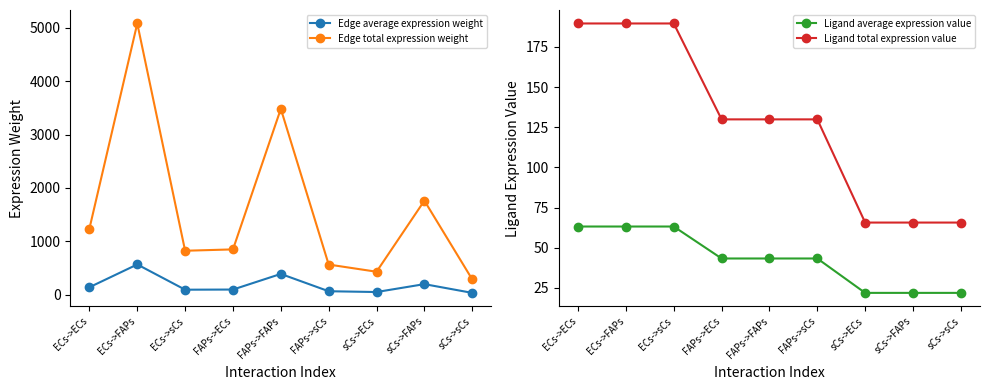

How many categories are shown in the chart?

9